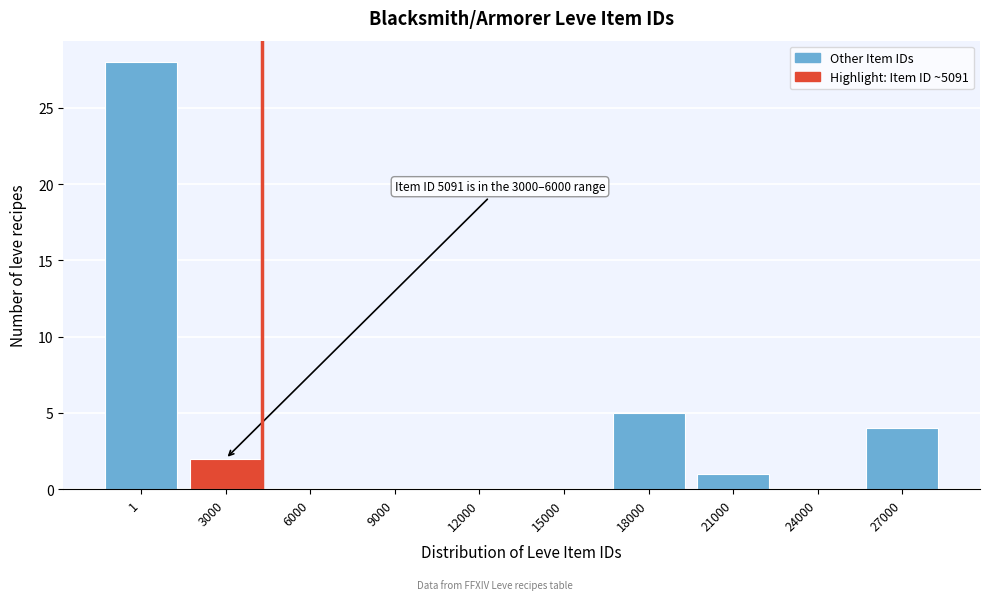

Reading left to right, extract all data points from this chart.

1=28	3000=2	6000=0	9000=0	12000=0	15000=0	18000=5	21000=1	24000=0	27000=4